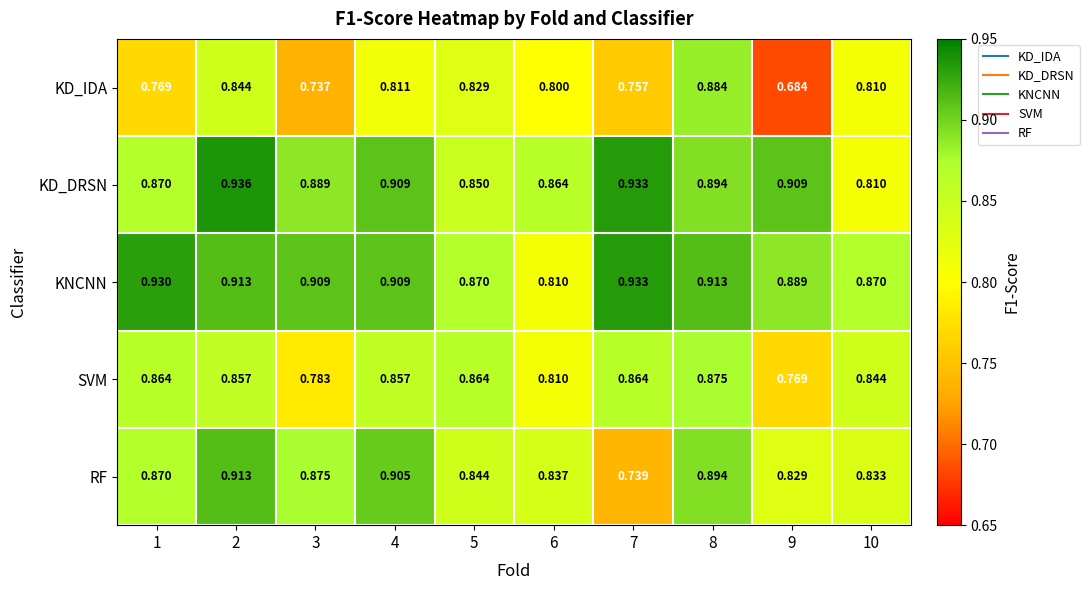

At 3, list the series in order from largest to smallest.

KNCNN, KD_DRSN, RF, SVM, KD_IDA